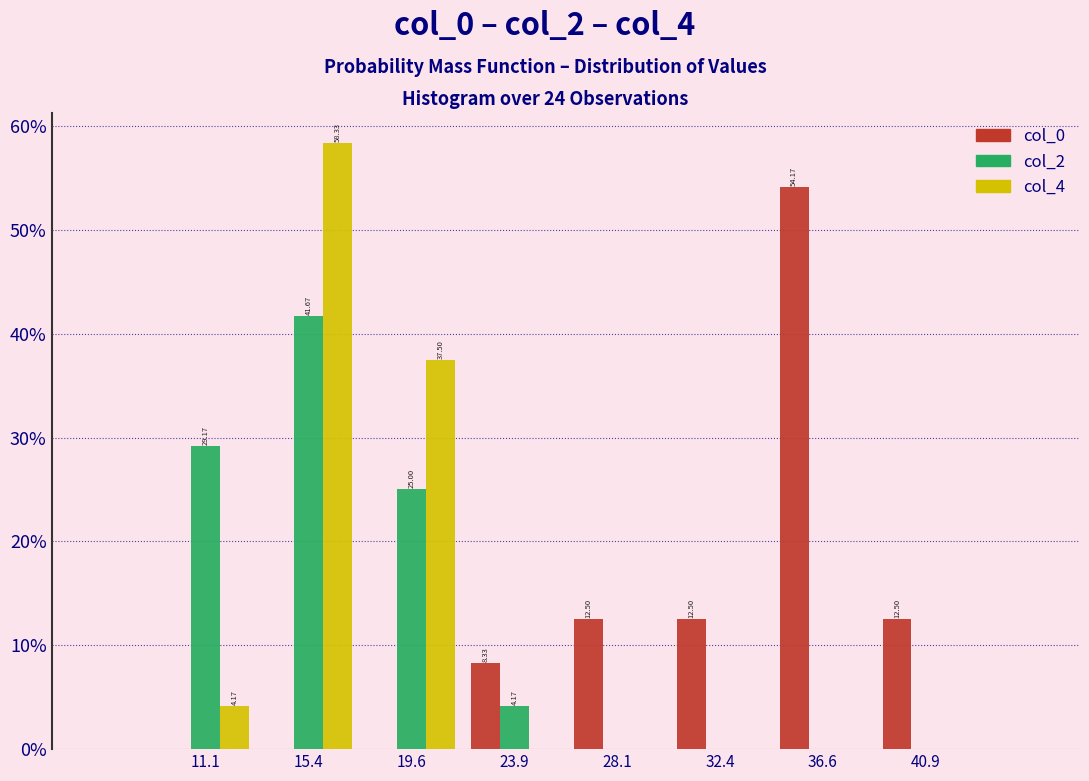

In the col_2 series, which range on the x-axis has the tallest bar?

13.25 to 17.50